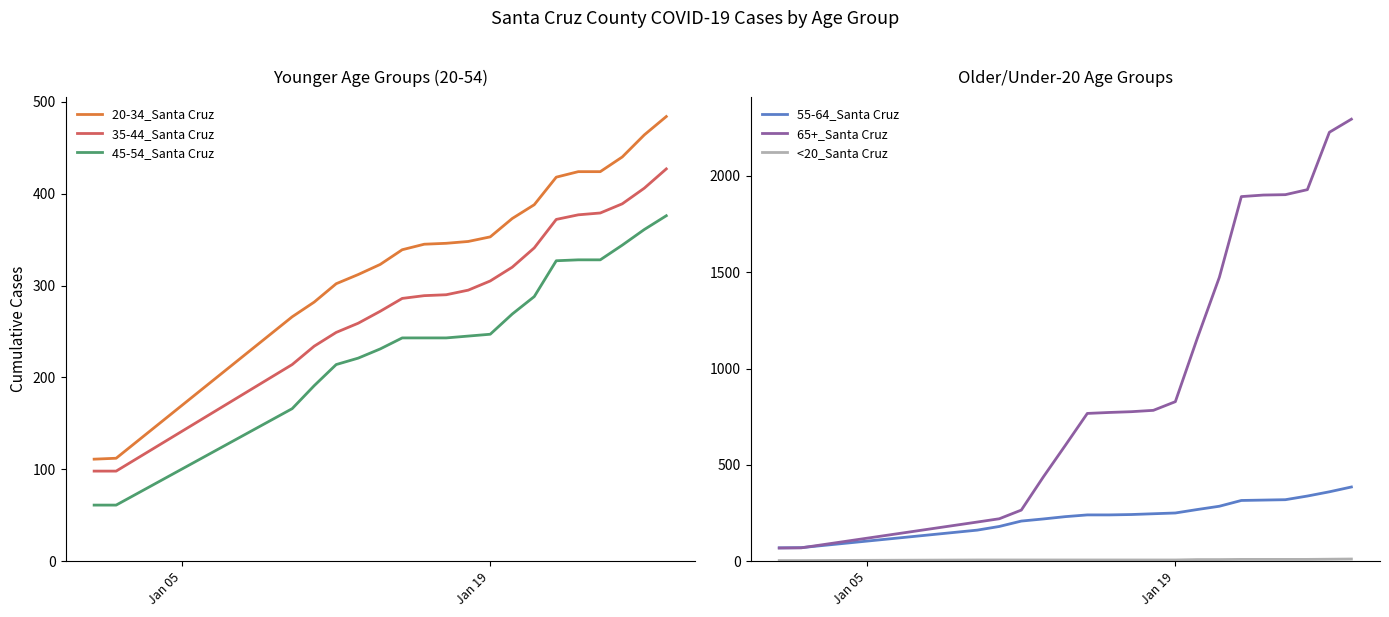

Reading left to right, transcribe all the data shown in this chart.

20-34_Santa Cruz: 111	112	266	282	302	312	323	339	345	346	348	353	373	388	418	424	424	440	464	484
35-44_Santa Cruz: 98	98	214	234	249	259	272	286	289	290	295	305	320	341	372	377	379	389	406	427
45-54_Santa Cruz: 61	61	166	191	214	221	231	243	243	243	245	247	269	288	327	328	328	344	361	376
55-64_Santa Cruz: 69	70	161	180	208	219	231	240	240	242	246	250	268	285	315	317	319	338	360	385
65+_Santa Cruz: 68	69	203	220	265	437	601	767	772	776	783	828	1158	1474	1893	1901	1903	1929	2227	2295
<20_Santa Cruz: 3	3	6	6	6	6	6	6	6	6	6	6	8	8	9	9	9	9	10	11